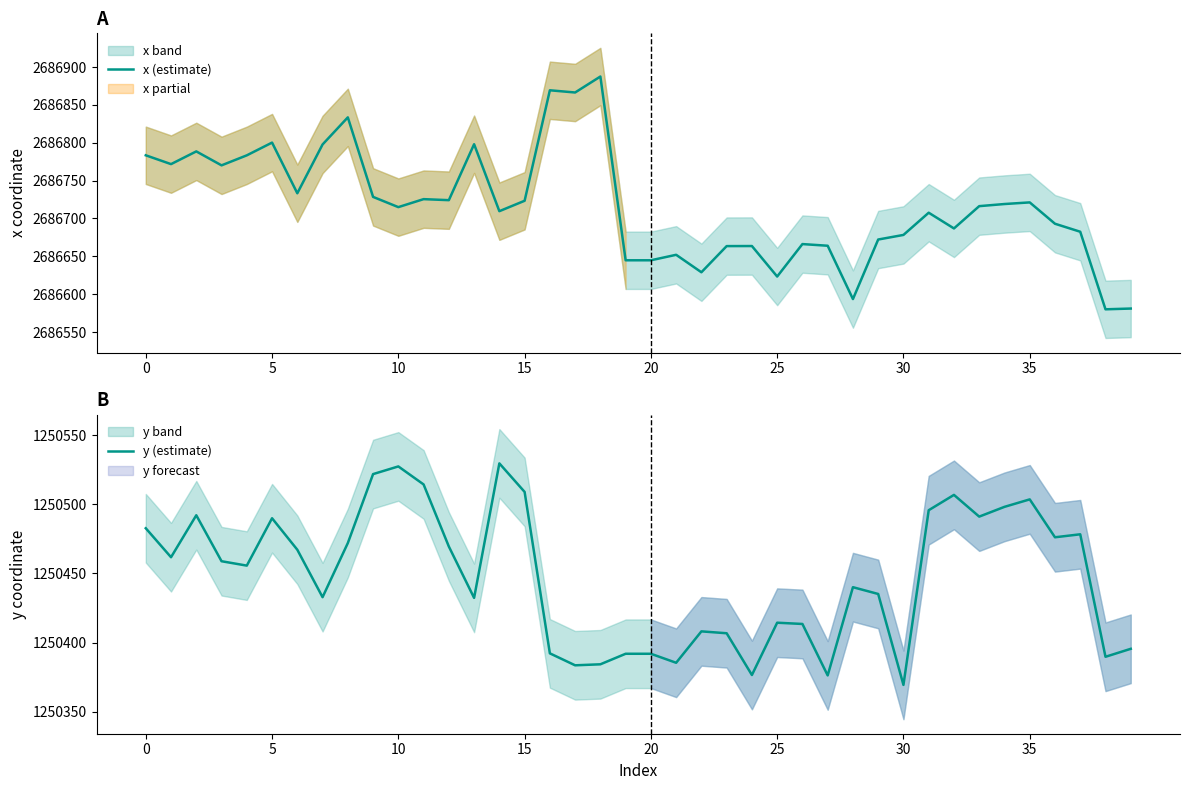

What is the smallest value displayed?

1250369.4